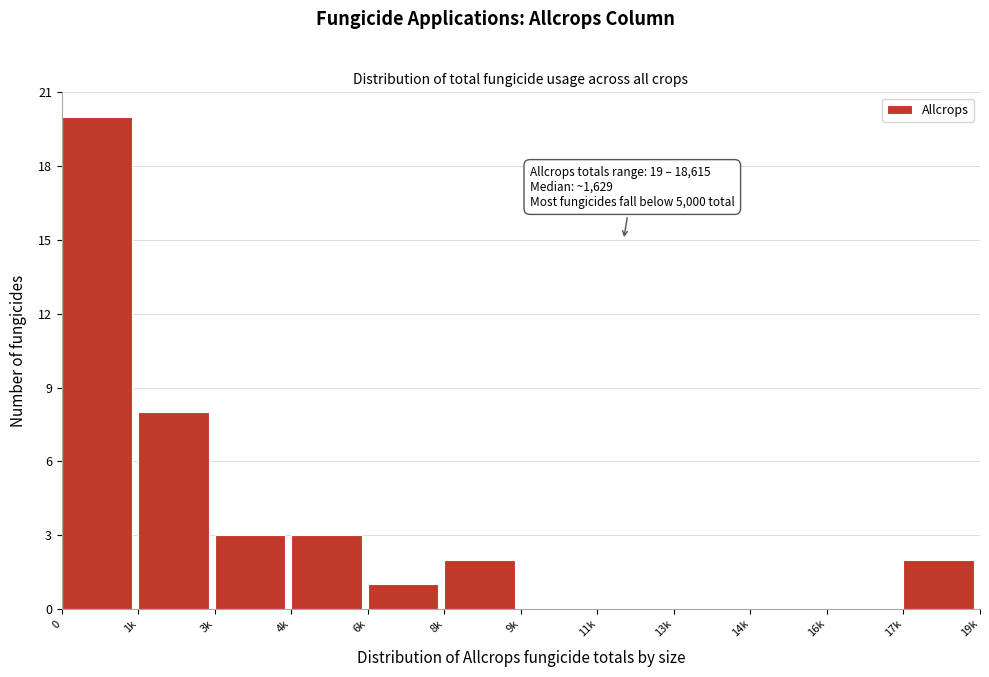

Reading left to right, list all the values displayed in this chart.

0=20	1k=8	3k=3	4k=3	6k=1	8k=2	9k=0	11k=0	13k=0	14k=0	16k=0	17k=2